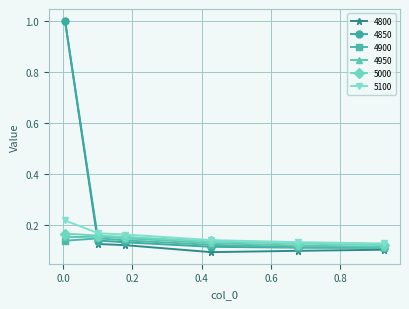

Does the chart have visible grid lines?

Yes